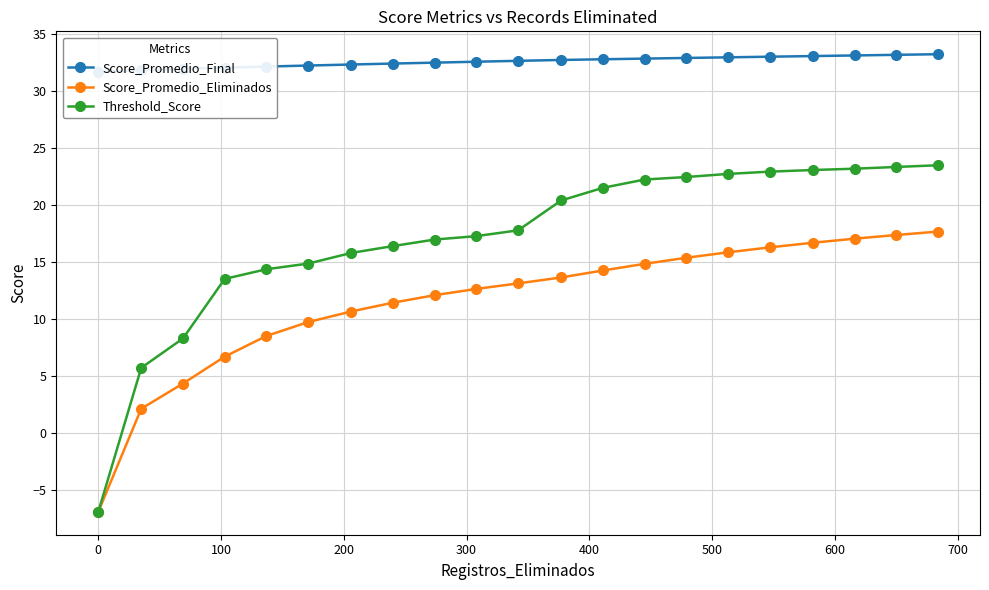

What is the maximum value for Threshold_Score?

23.5